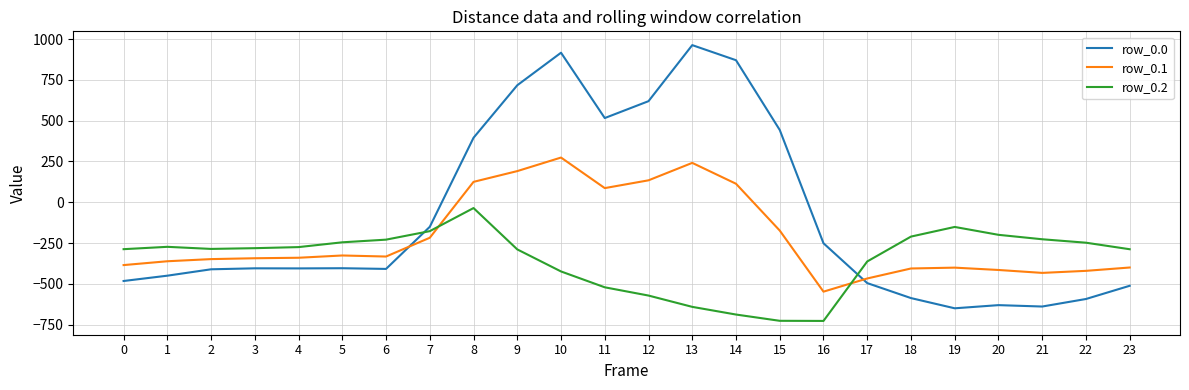

At 9, list the series in order from largest to smallest.

row_0.0, row_0.1, row_0.2